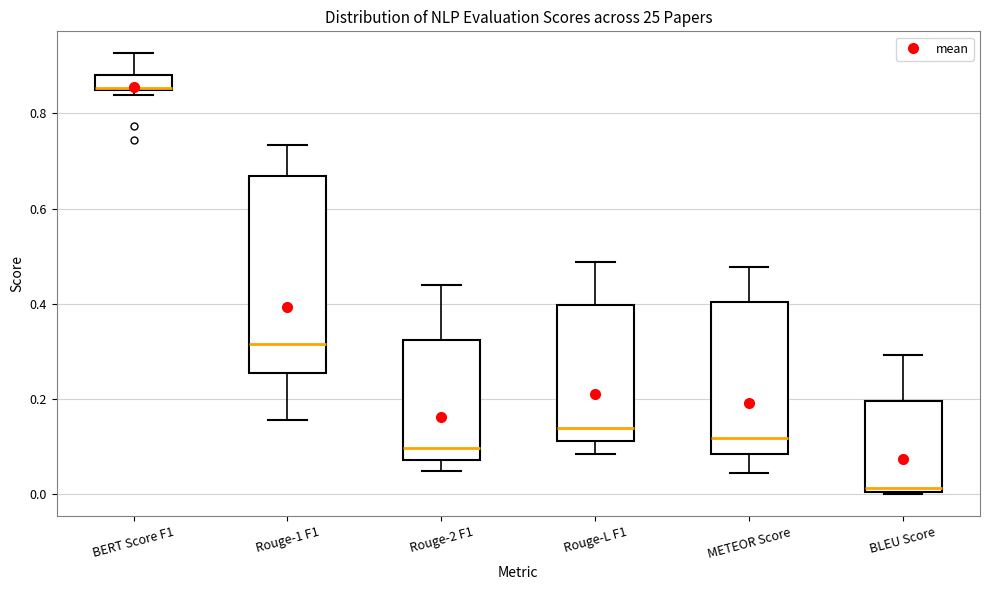

Reading left to right, transcribe this box plot: for each box, give where its median line is, the range the box spans, and where its two whiskers end, as read against the y-axis. The values are not printed on the chart, so give them approximately, as read against the axis.

BERT Score F1: median 0.86, box 0.84 to 0.88, whiskers 0.84 (just below the box's lower edge) to 0.92
Rouge-1 F1: median 0.32, box 0.26 to 0.66, whiskers 0.16 to 0.74
Rouge-2 F1: median 0.10, box 0.08 to 0.32, whiskers 0.04 to 0.44
Rouge-L F1: median 0.14, box 0.12 to 0.40, whiskers 0.08 to 0.48
METEOR Score: median 0.12, box 0.08 to 0.40, whiskers 0.04 to 0.48
BLEU Score: median 0.02, box 0.00 to 0.20, whiskers 0.00 to 0.30